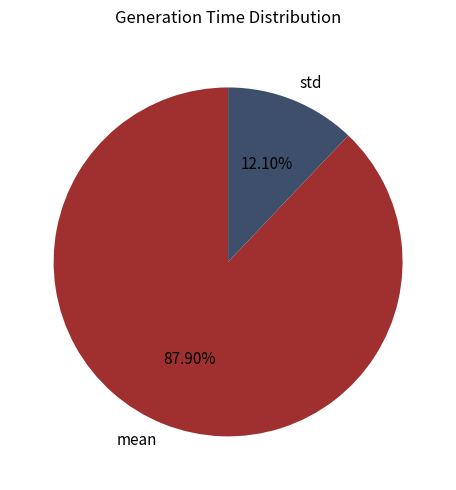

Which slice is the smallest?

std